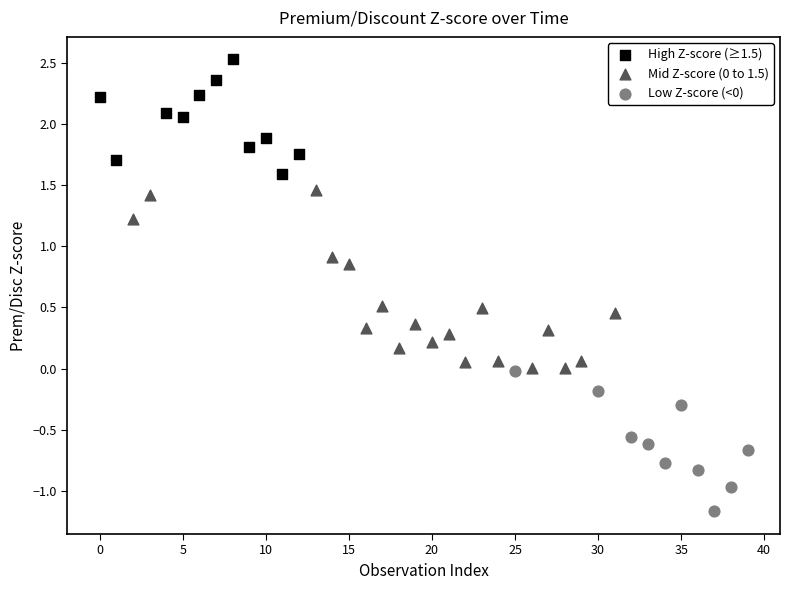

Which series reaches the maximum Y coordinate?

High Z-score (≥1.5)